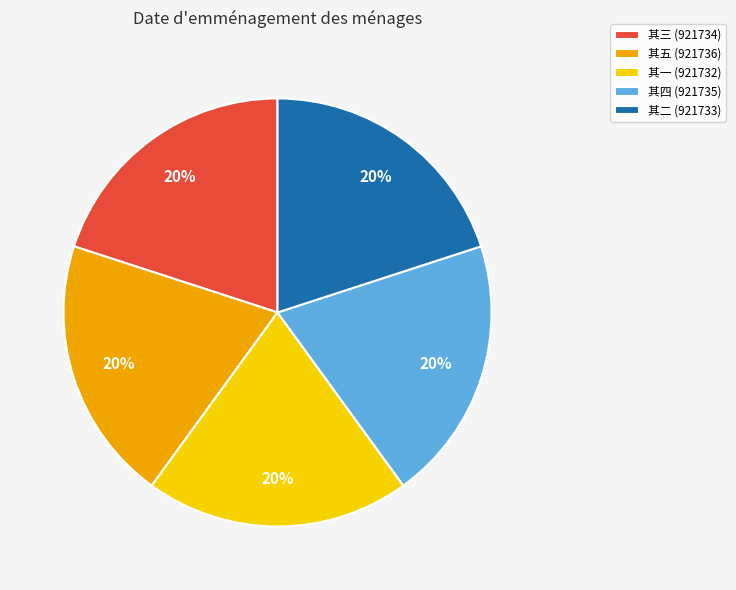

How many segments does this pie chart have?

5